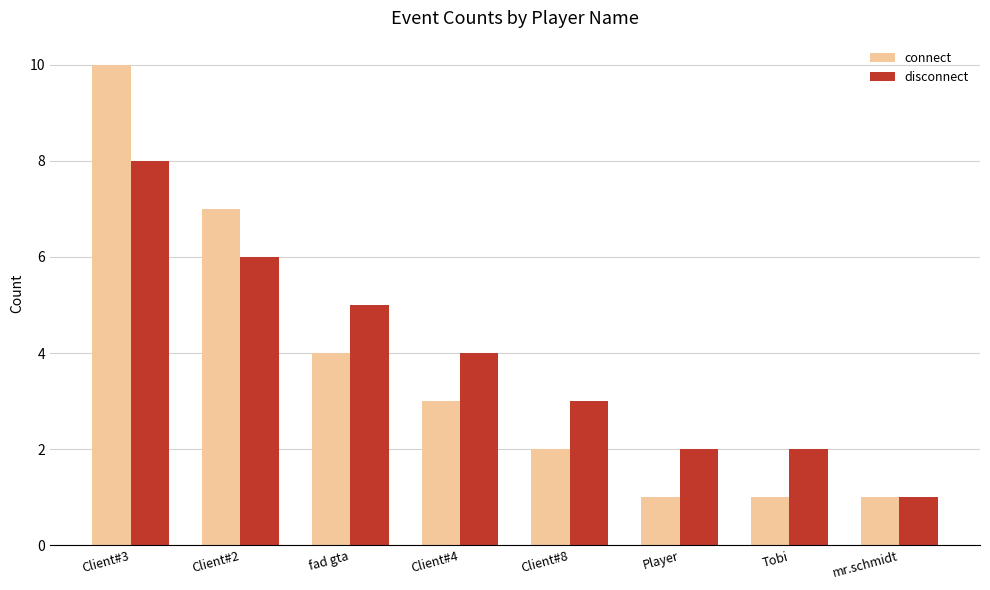

Between Client#2 and Client#8, which series saw the biggest shift?

connect